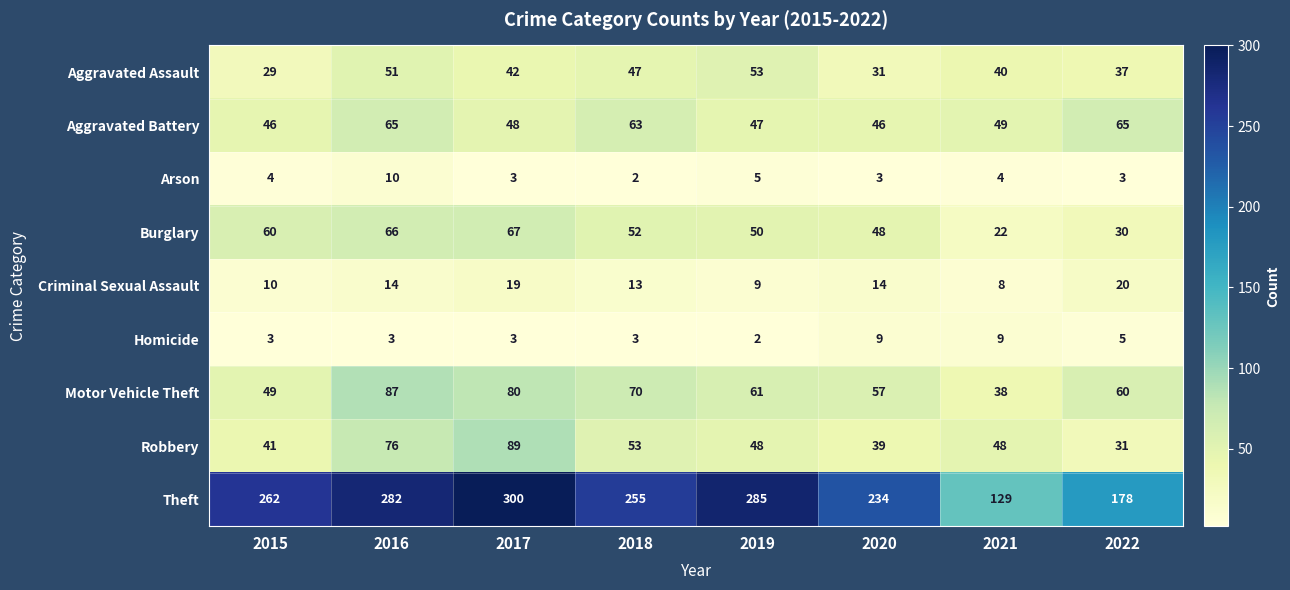

List the series in order of their peak value, lowest first.

Homicide, Arson, Criminal Sexual Assault, Aggravated Assault, Aggravated Battery, Burglary, Motor Vehicle Theft, Robbery, Theft